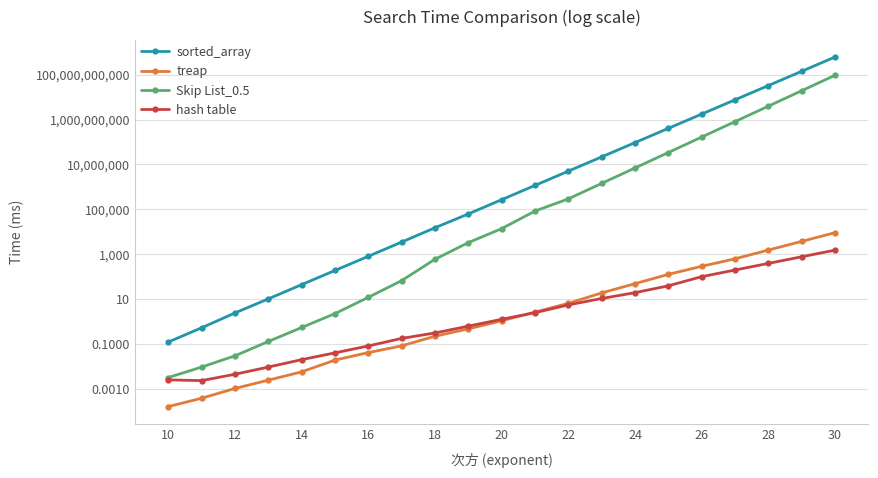

The value of hash table at 17 is 39.6. True or false?

False